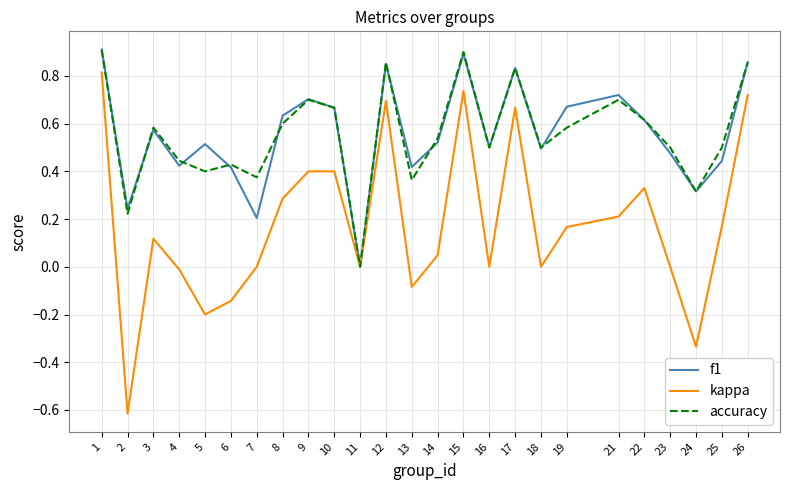

At which category does accuracy reach its first local peak?

3